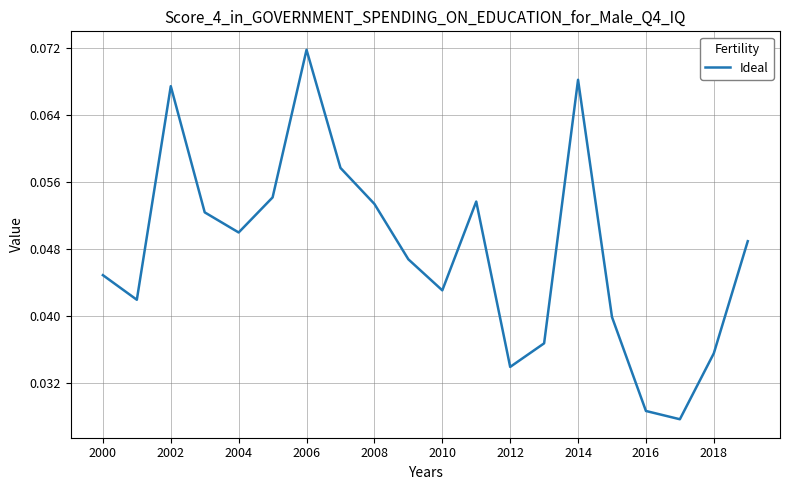

The chart shows a value of 0.1 at 2010. True or false?

False